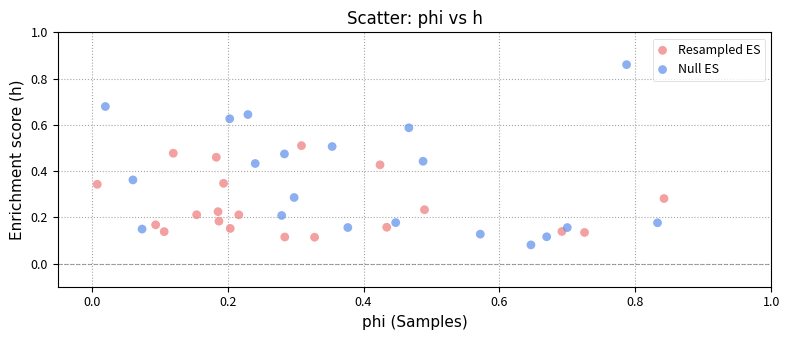

Which series contains the lowest Y value?

Null ES